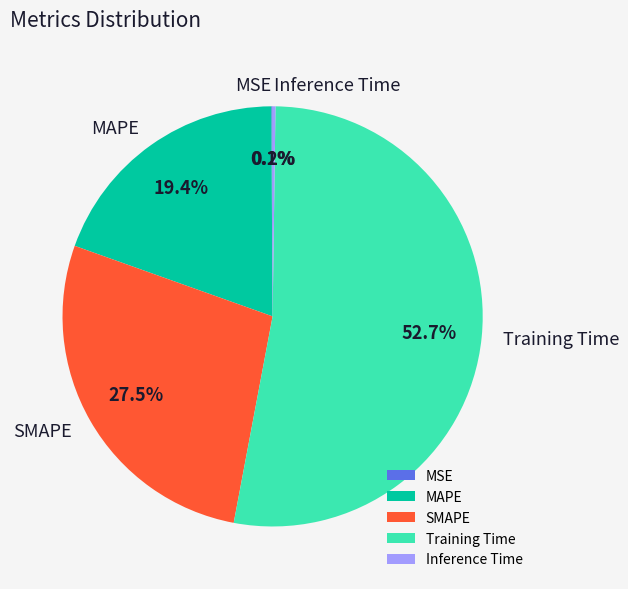

Between Training Time and SMAPE, which is larger?

Training Time